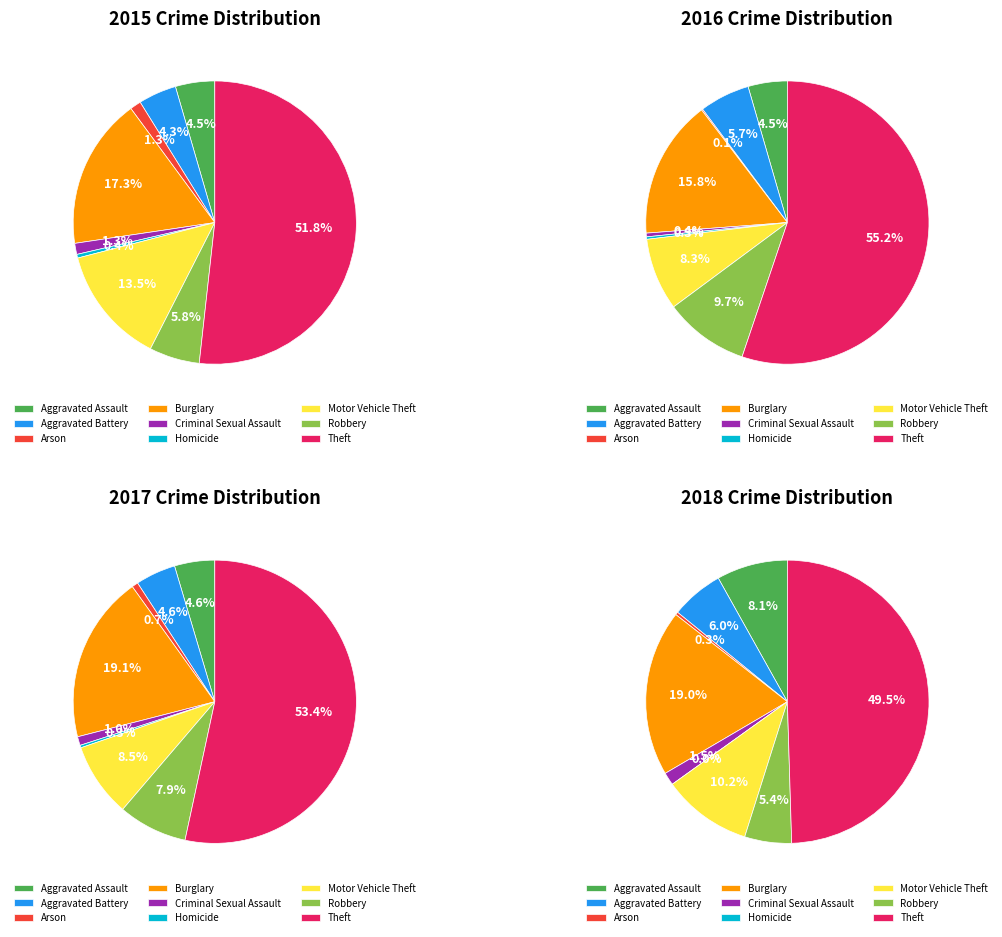

To the nearest percent, what is the average slice percentage?

11%